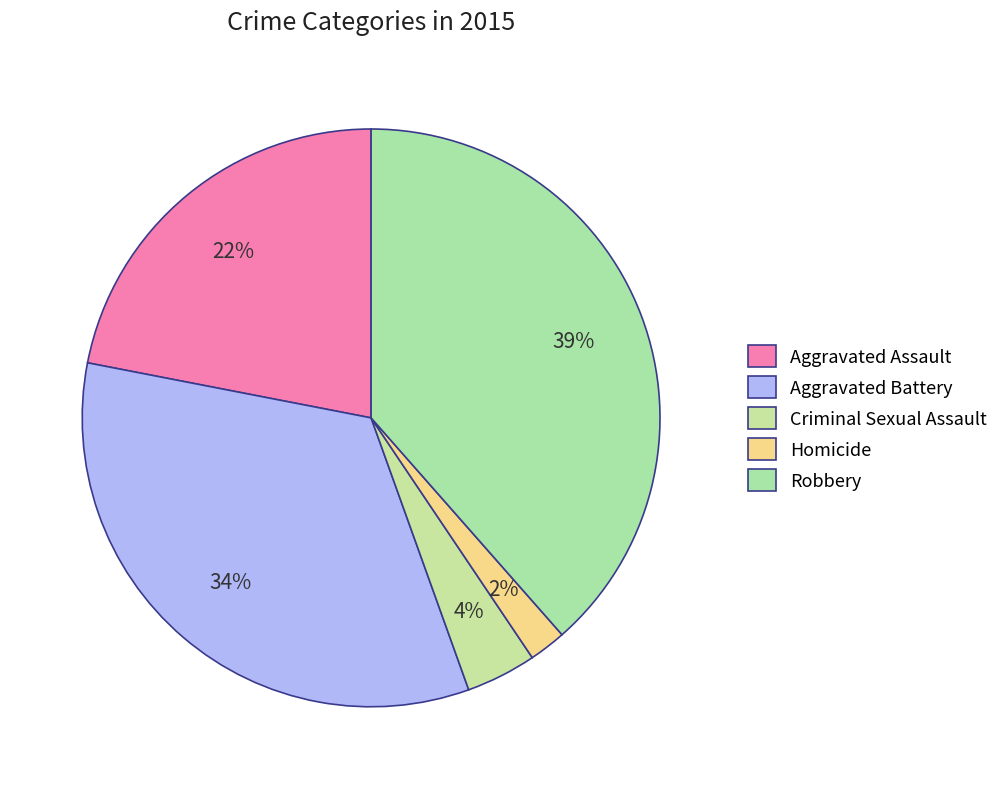

To the nearest percent, what percentage of the pie is Homicide?

2%